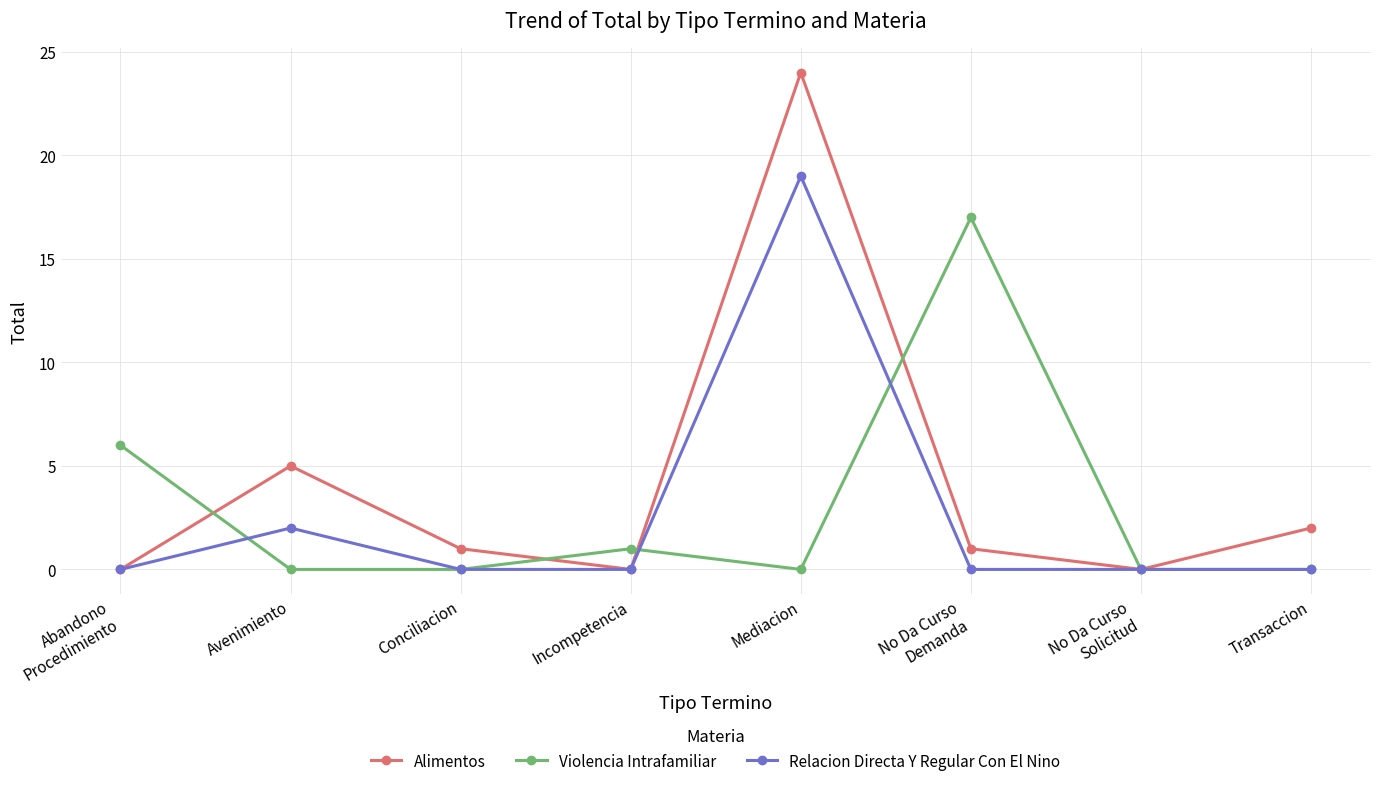

How many distinct data groups are displayed?

3